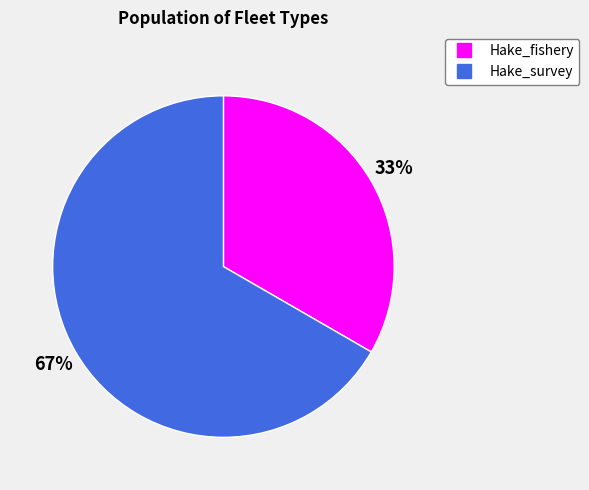

Rank the categories by value from lowest to highest.

Hake_fishery, Hake_survey